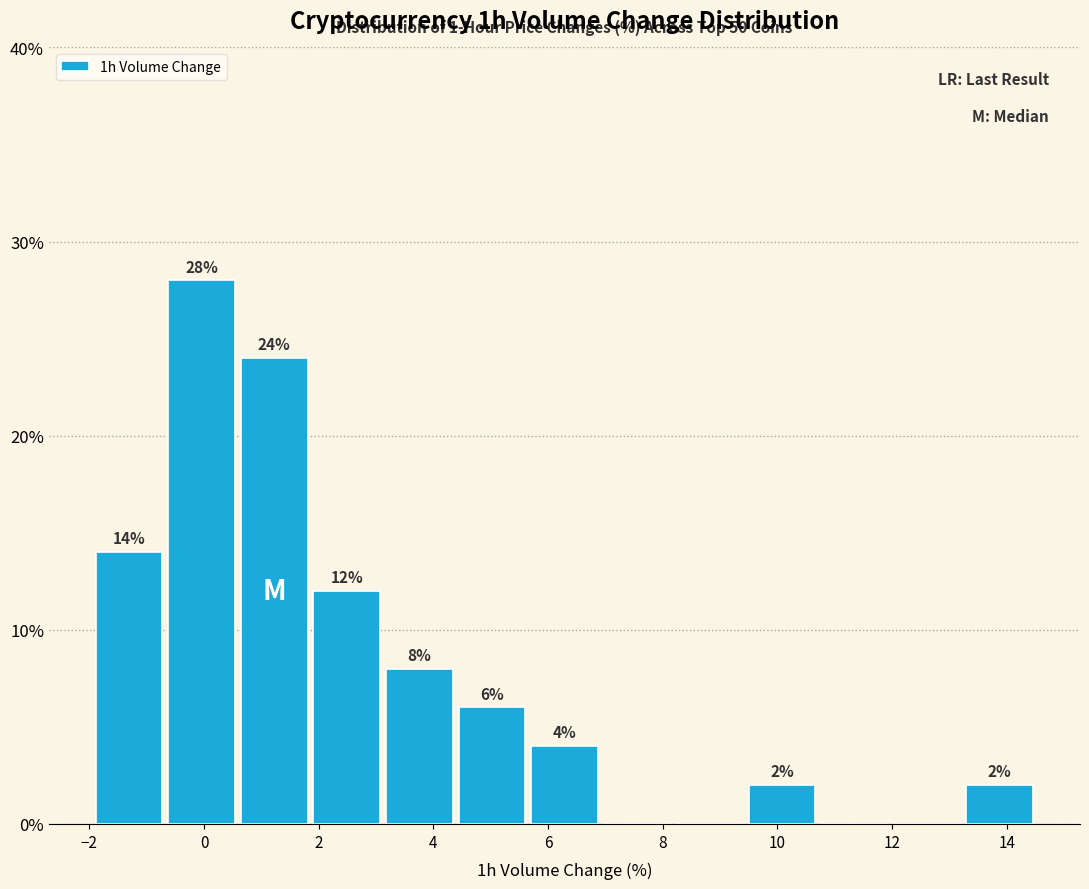

Over which range of the x-axis is the bar tallest?

-0.6 to 0.6